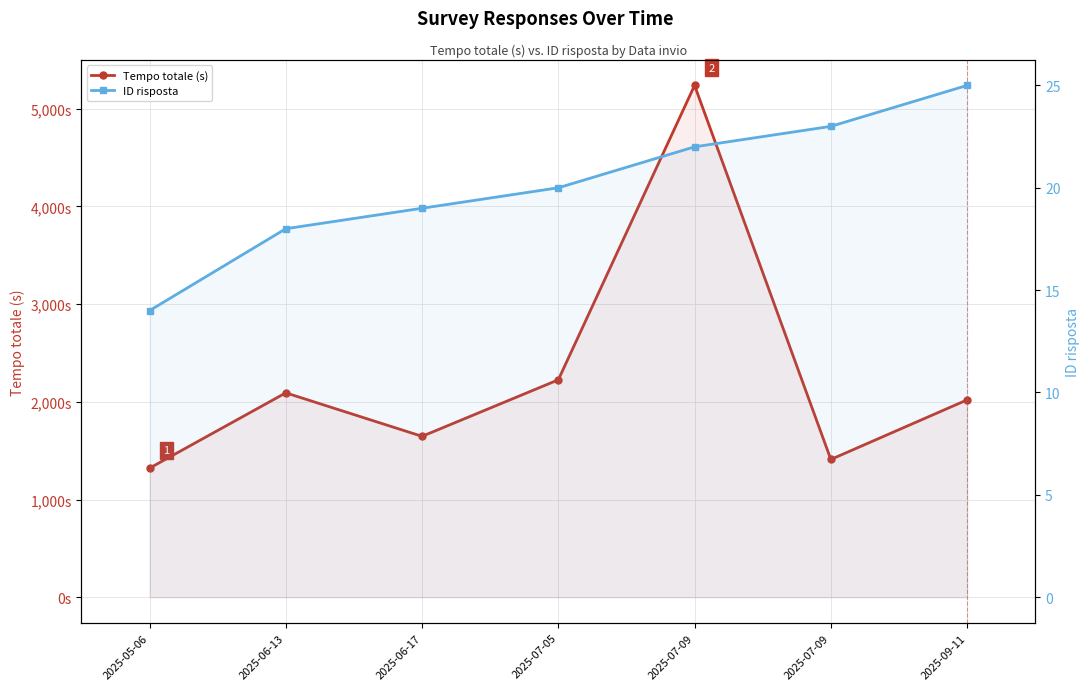

Between 2025-07-09 and 2025-06-13, which is larger?

2025-06-13